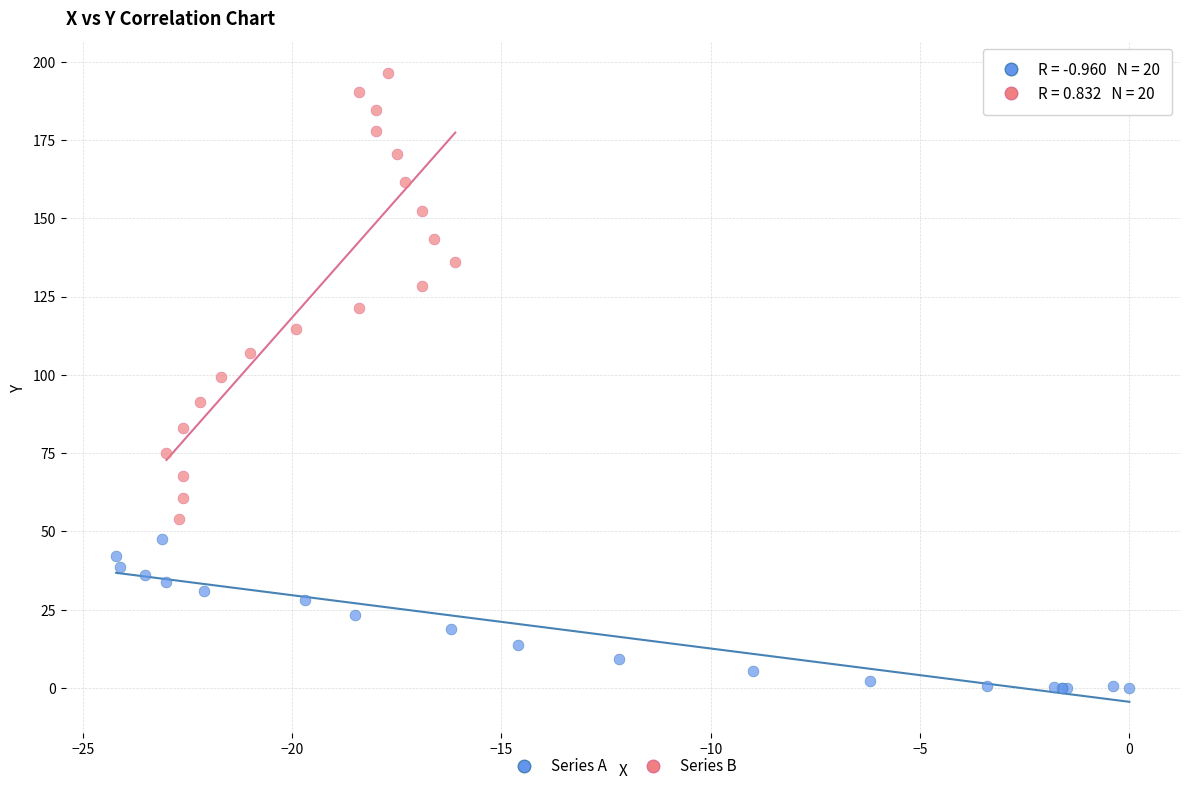

Which series reaches the maximum Y coordinate?

Series B